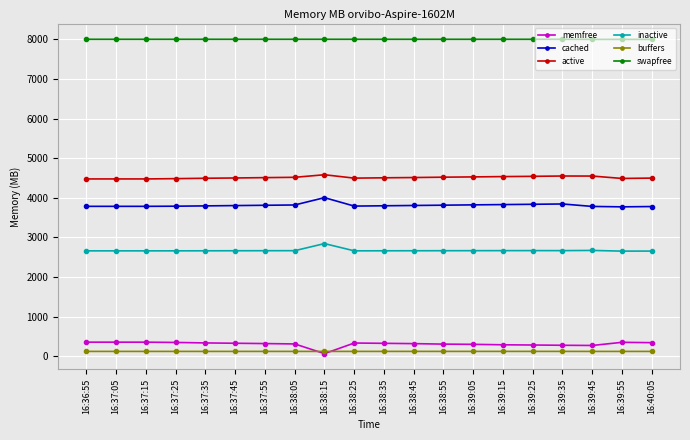

What is the label of the 18th point from the right?

16:37:15